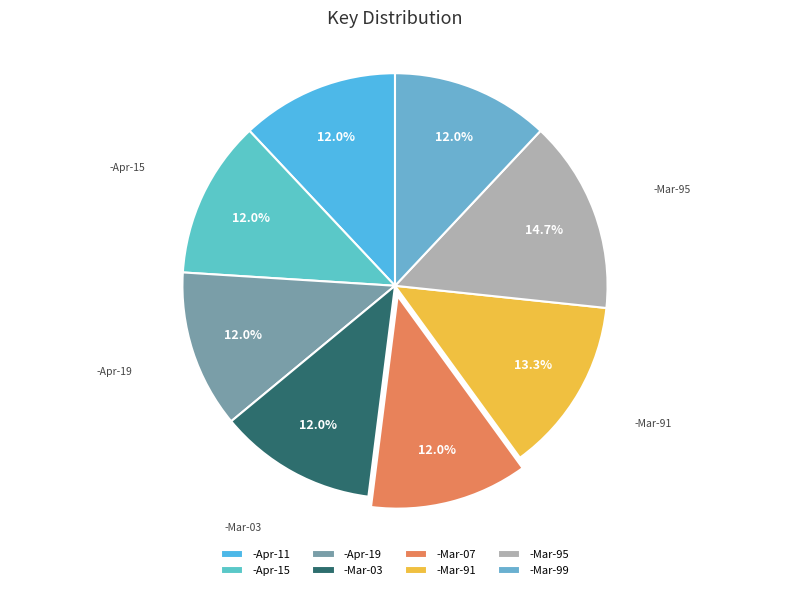

The -Apr-11 slice represents 1% of the pie. True or false?

False